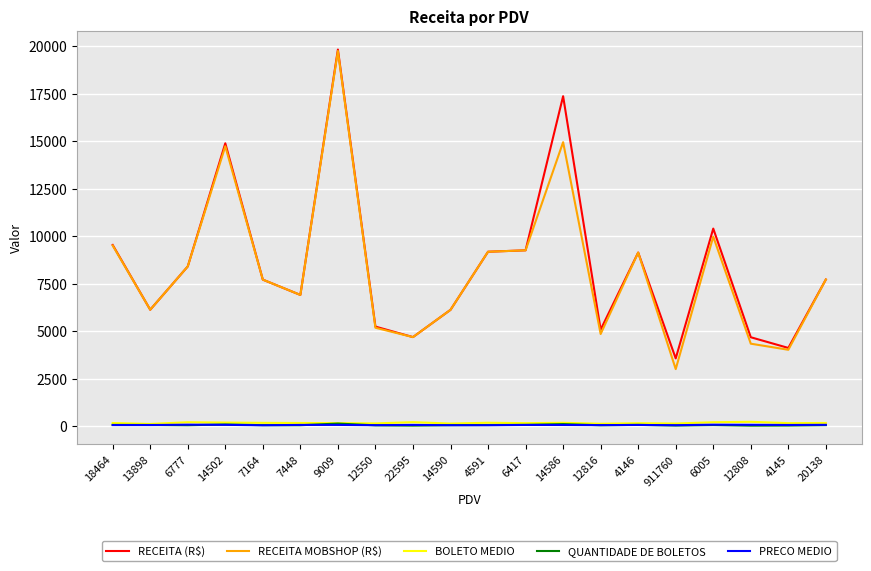

What is the sum of the BOLETO MEDIO values at 18464 and 4145?

311.2